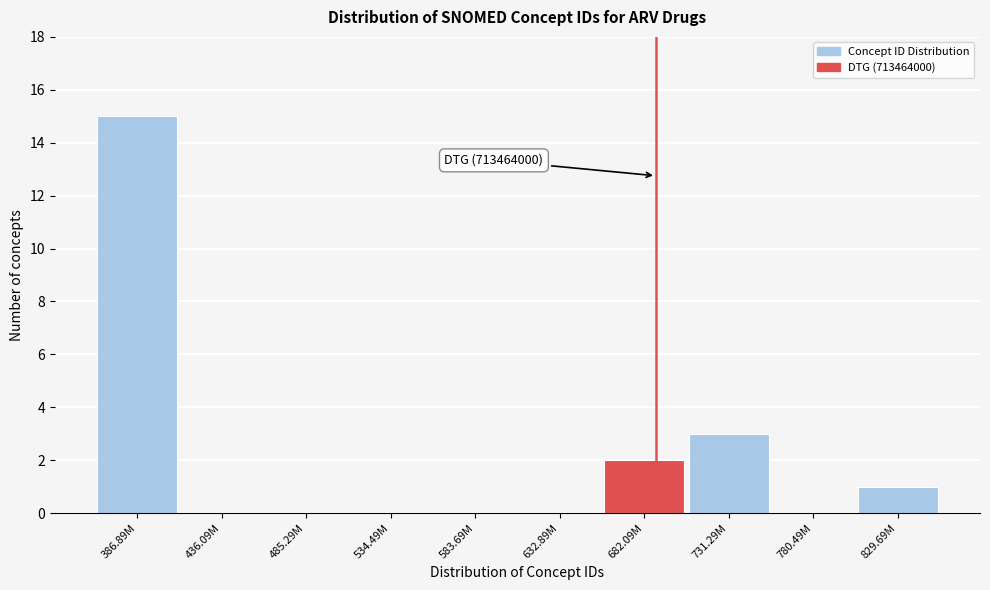

Reading left to right, what are all the values shown in this chart?

386.89M=15	436.09M=0	485.29M=0	534.49M=0	583.69M=0	632.89M=0	682.09M=2	731.29M=3	780.49M=0	829.69M=1